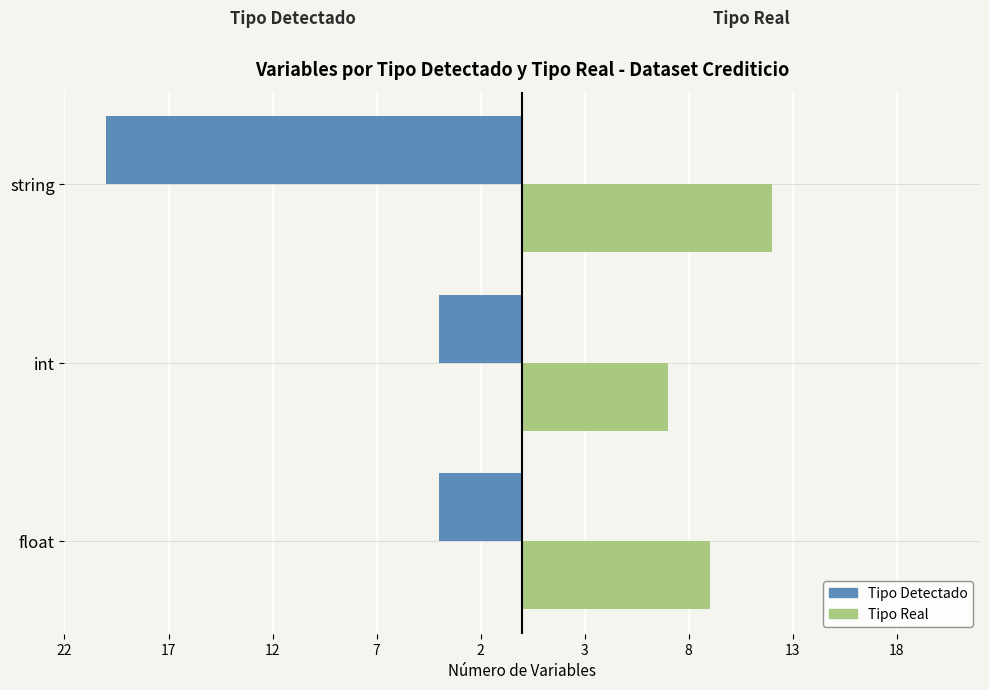

What are all the series names shown in the legend?

Tipo Detectado, Tipo Real